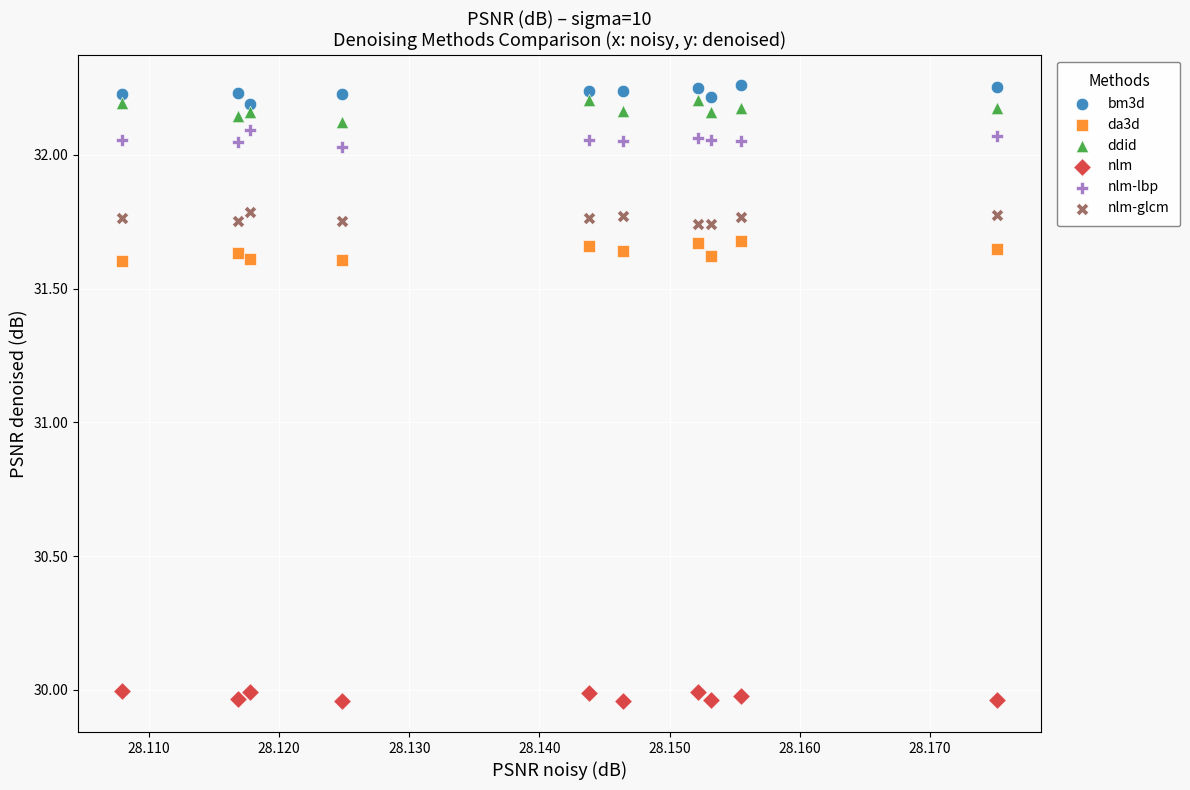

Which series reaches the minimum Y coordinate?

nlm